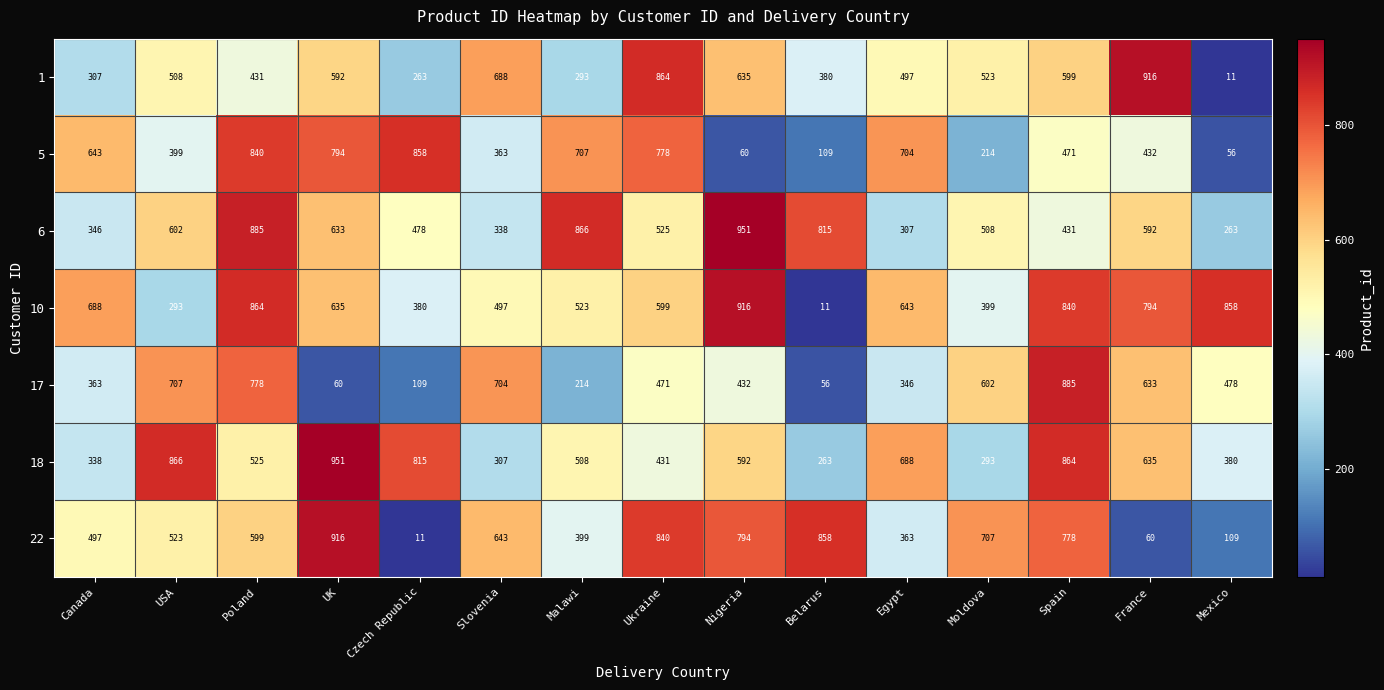

Is it true that 22 equals 399 at Malawi?

True